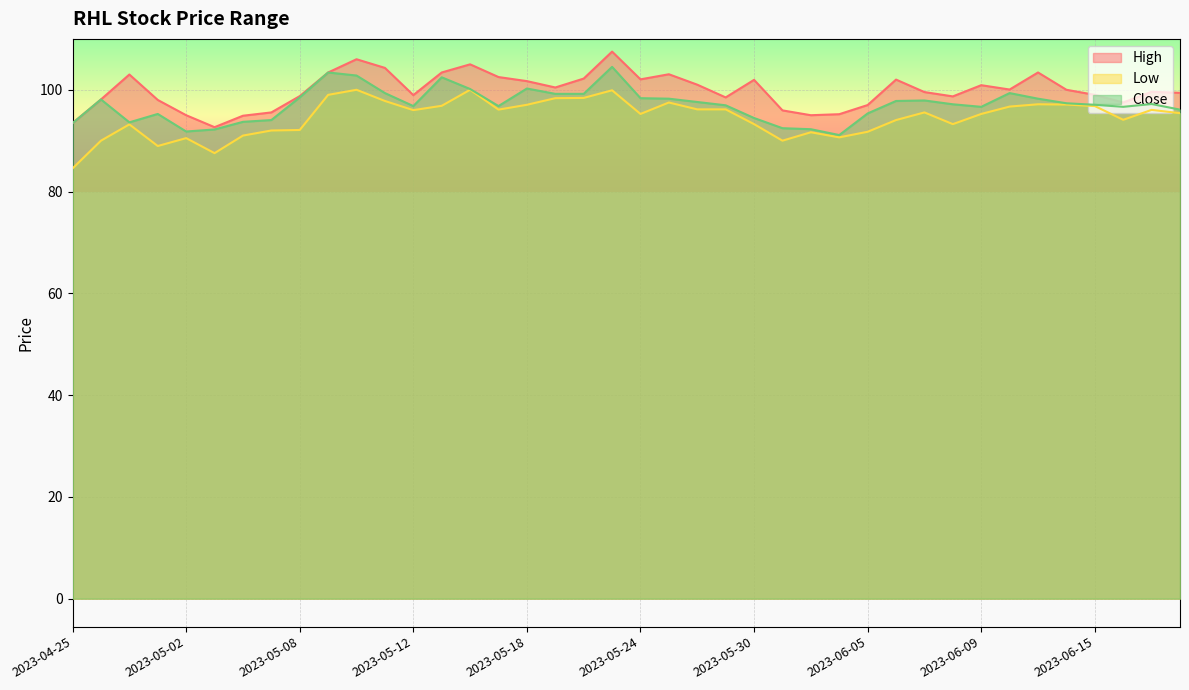

How many data points in Low are less than 95?

17